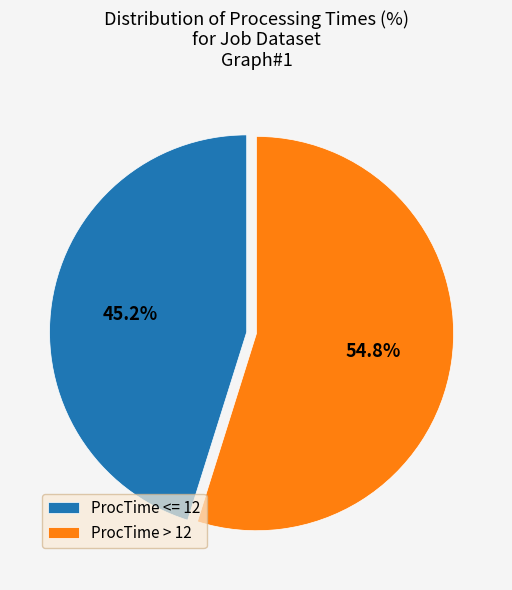

Approximately how many times larger is the value at ProcTime > 12 compared to ProcTime <= 12?

1.2